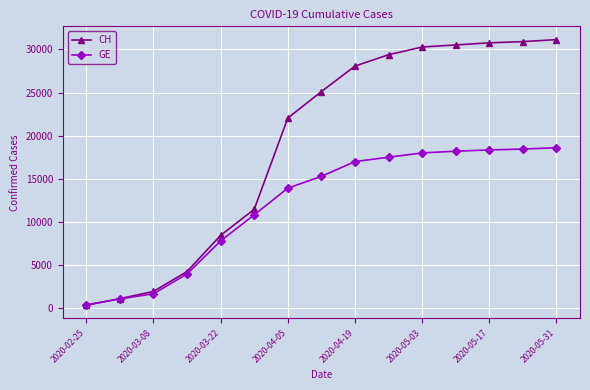

List the series in order of their overall mean, lowest first.

GE, CH